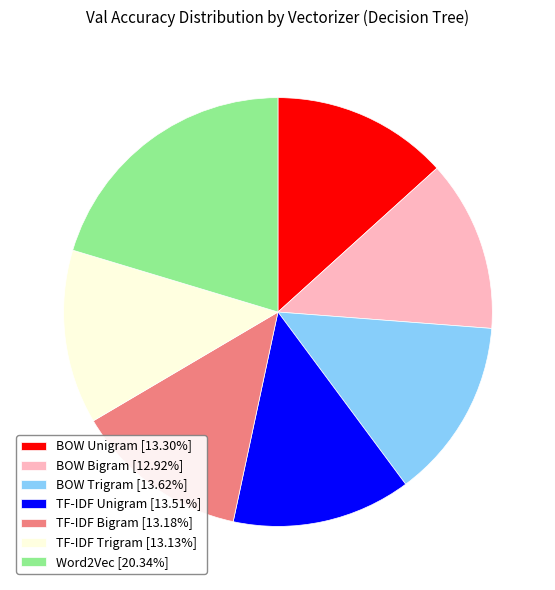

How many segments does this pie chart have?

7